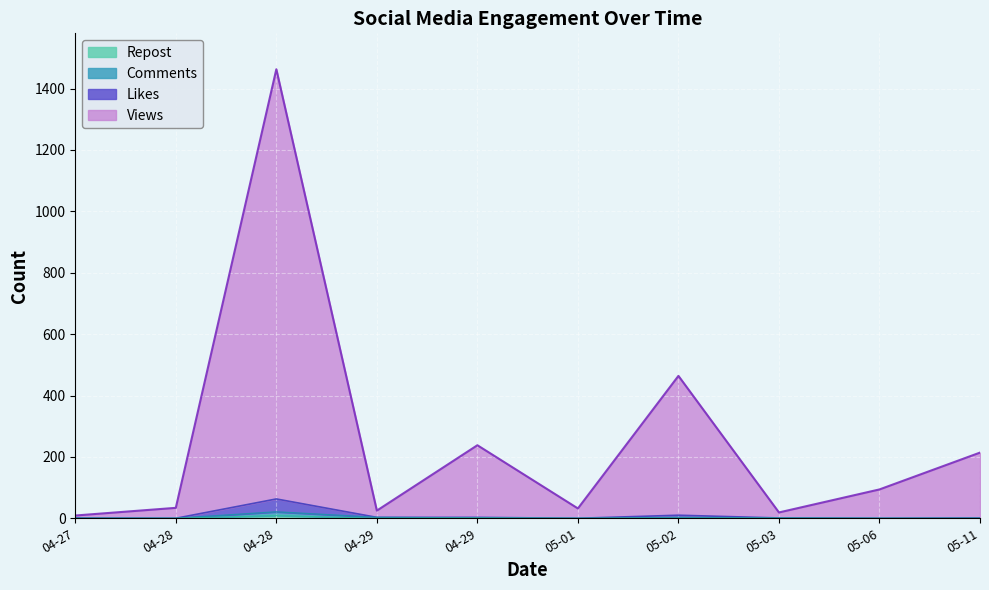

What is the greatest value displayed?

1463